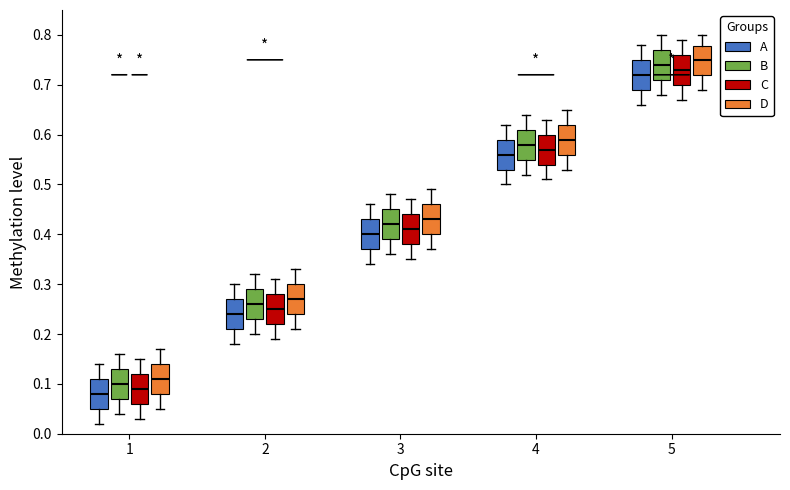

Reading left to right, read every box against the y-axis: the position of its median line, the range the box covers, and the ends of its whiskers. The values are not printed on the chart, so give them approximately, as read against the axis.

1 (A): median 0.08, box 0.05 to 0.11, whiskers 0.02 to 0.14
1 (B): median 0.10, box 0.07 to 0.13, whiskers 0.04 to 0.16
1 (C): median 0.09, box 0.06 to 0.12, whiskers 0.03 to 0.15
1 (D): median 0.11, box 0.08 to 0.14, whiskers 0.05 to 0.17
2 (A): median 0.24, box 0.21 to 0.27, whiskers 0.18 to 0.30
2 (B): median 0.26, box 0.23 to 0.29, whiskers 0.20 to 0.32
2 (C): median 0.25, box 0.22 to 0.28, whiskers 0.19 to 0.31
2 (D): median 0.27, box 0.24 to 0.30, whiskers 0.21 to 0.33
3 (A): median 0.40, box 0.37 to 0.43, whiskers 0.34 to 0.46
3 (B): median 0.42, box 0.39 to 0.45, whiskers 0.36 to 0.48
3 (C): median 0.41, box 0.38 to 0.44, whiskers 0.35 to 0.47
3 (D): median 0.43, box 0.40 to 0.46, whiskers 0.37 to 0.49
4 (A): median 0.56, box 0.53 to 0.59, whiskers 0.50 to 0.62
4 (B): median 0.58, box 0.55 to 0.61, whiskers 0.52 to 0.64
4 (C): median 0.57, box 0.54 to 0.60, whiskers 0.51 to 0.63
4 (D): median 0.59, box 0.56 to 0.62, whiskers 0.53 to 0.65
5 (A): median 0.72, box 0.69 to 0.75, whiskers 0.66 to 0.78
5 (B): median 0.74, box 0.71 to 0.77, whiskers 0.68 to 0.80
5 (C): median 0.73, box 0.70 to 0.76, whiskers 0.67 to 0.79
5 (D): median 0.75, box 0.72 to 0.78, whiskers 0.69 to 0.80